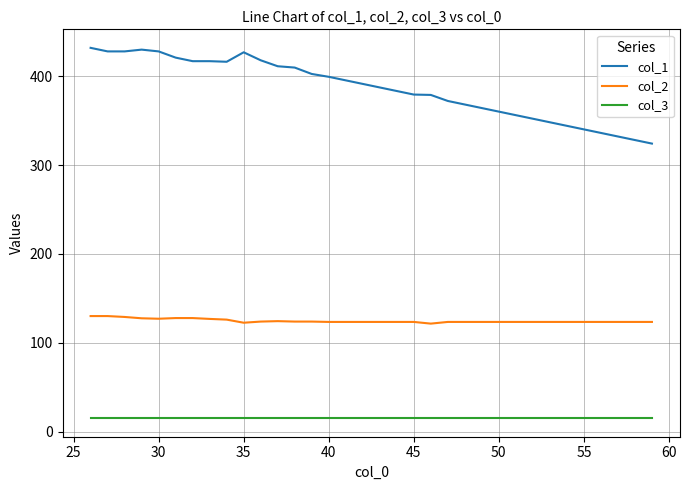

Rank the series by their maximum value, from highest to lowest.

col_1, col_2, col_3